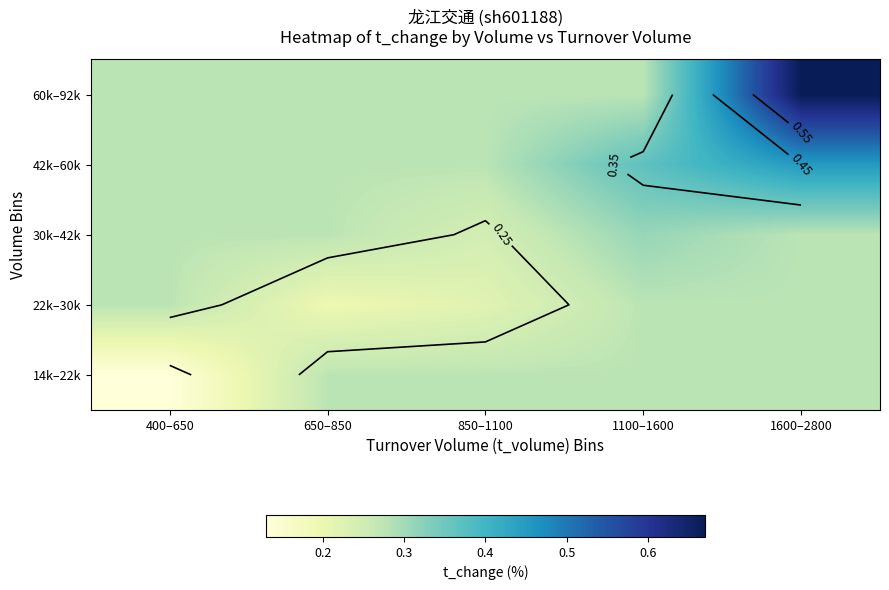

The value of 30k–42k at 400–650 is 0.1. True or false?

False